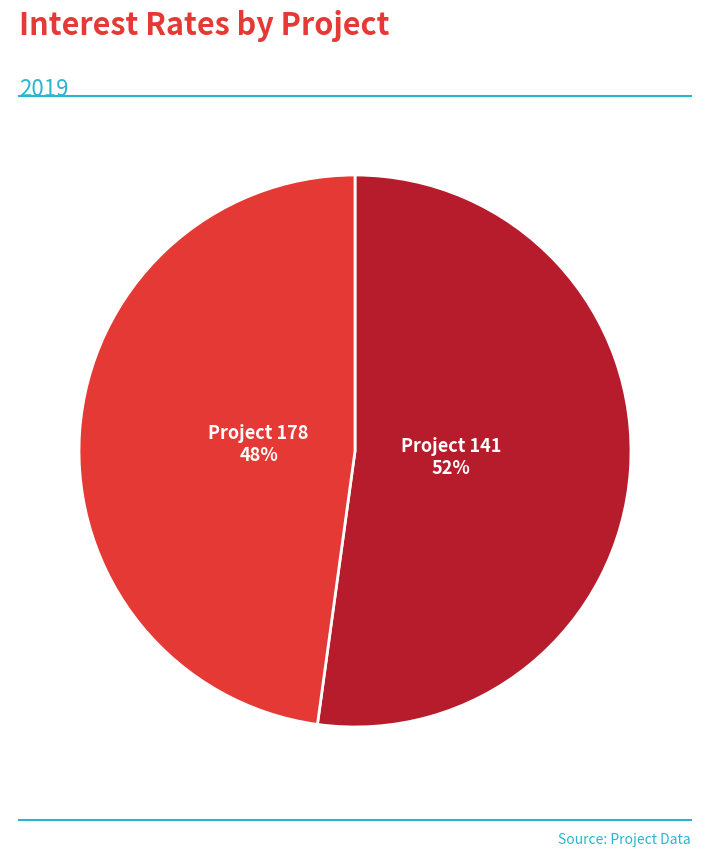

Count the number of slices in the pie.

2